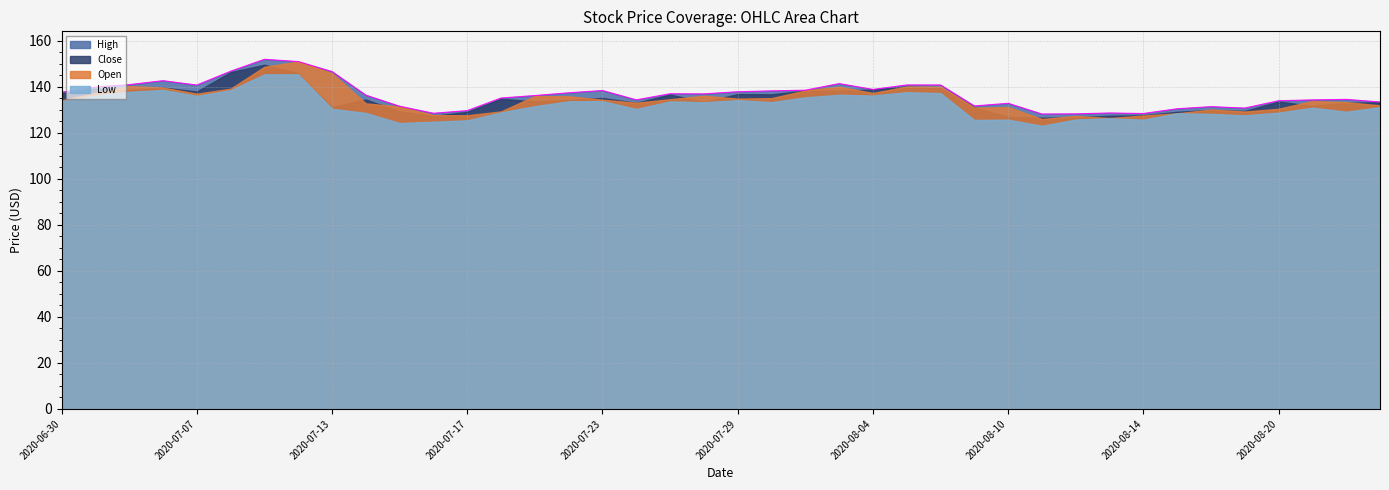

How many interior local peaks does the Low series have?

11